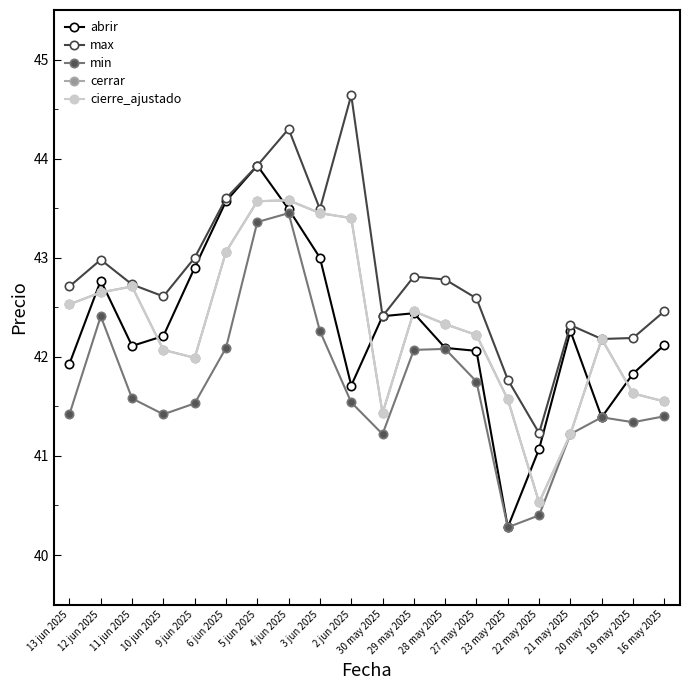

In cerrar, how many points are lower than both neighbors (excluding endpoints)?

3